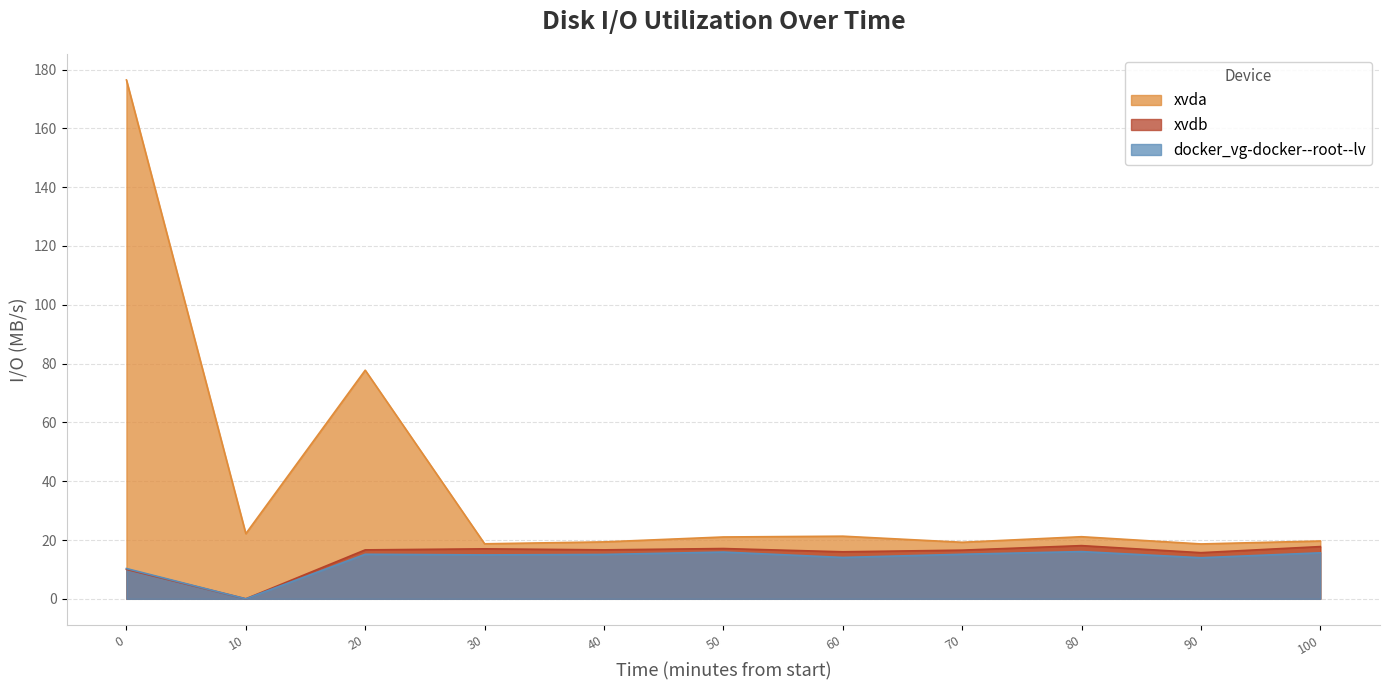

Which series has the widest spread of values?

xvda